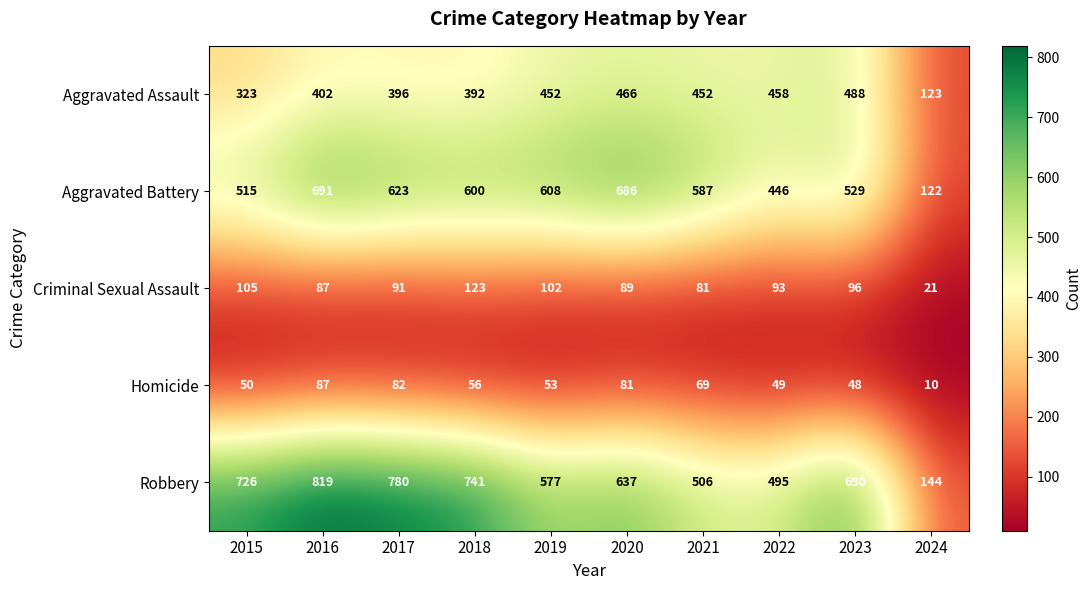

What is the minimum value for Aggravated Assault?

123